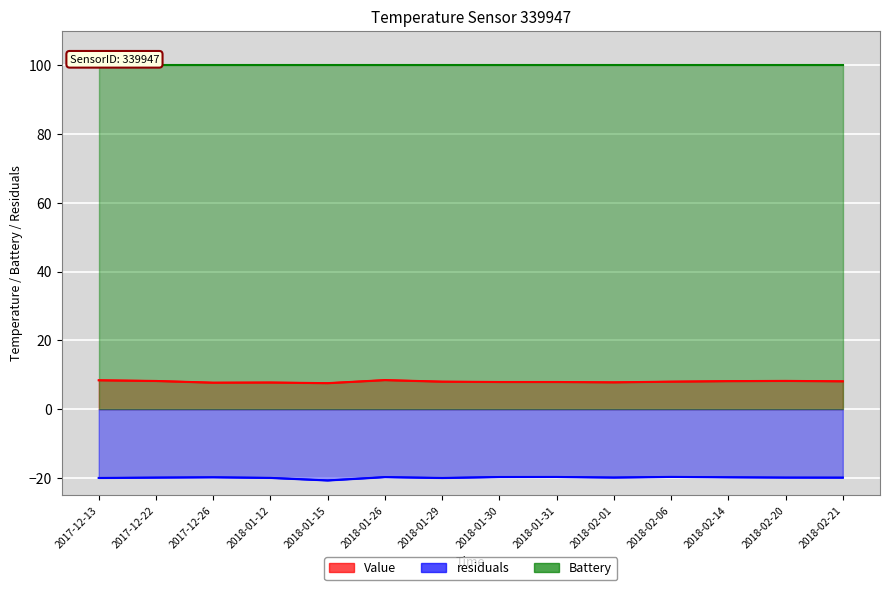

What is the maximum value for residuals?

-19.7